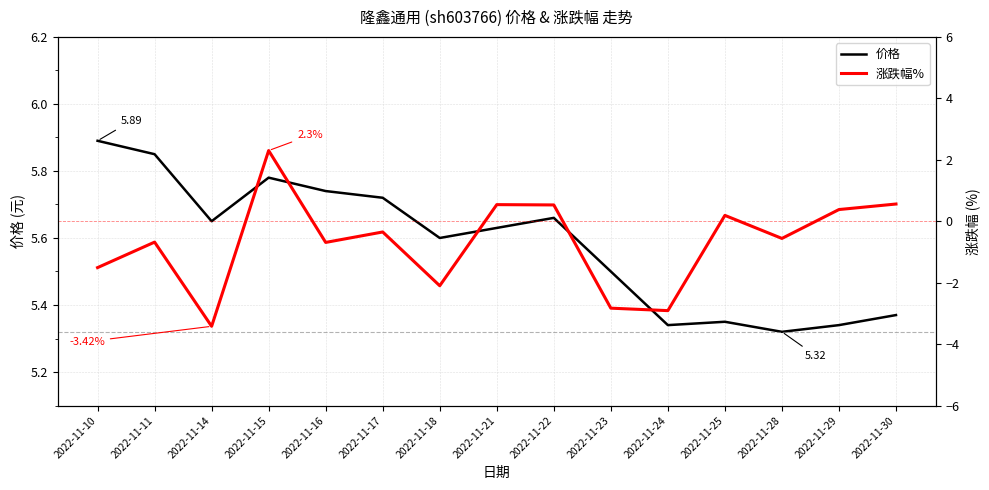

Is this an area chart (filled region under the line)?

No